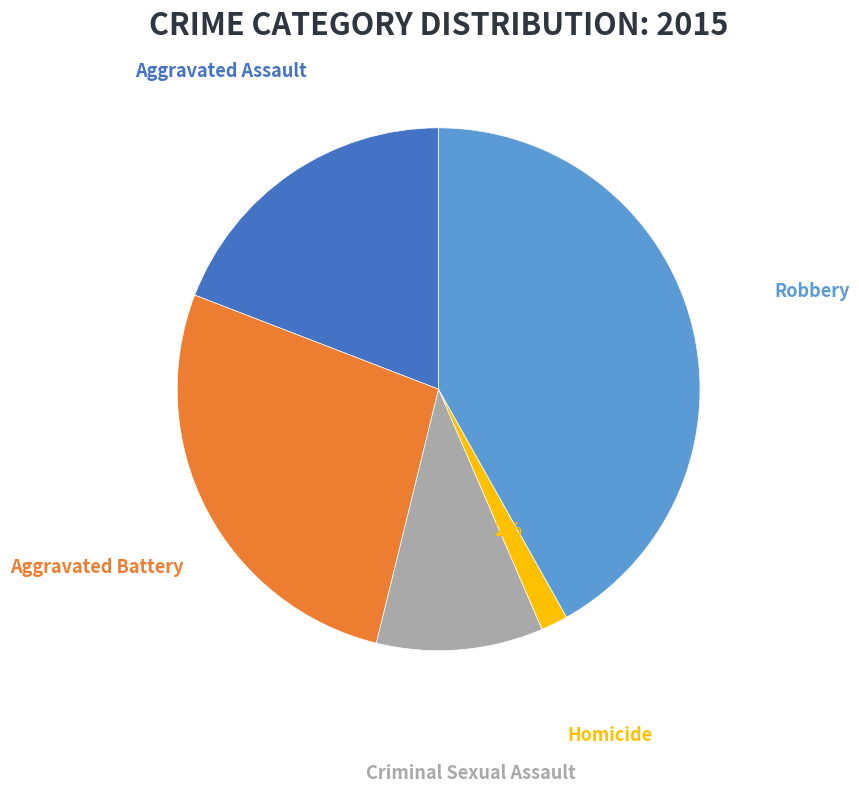

Is there any slice that represents more than half of the pie?

No